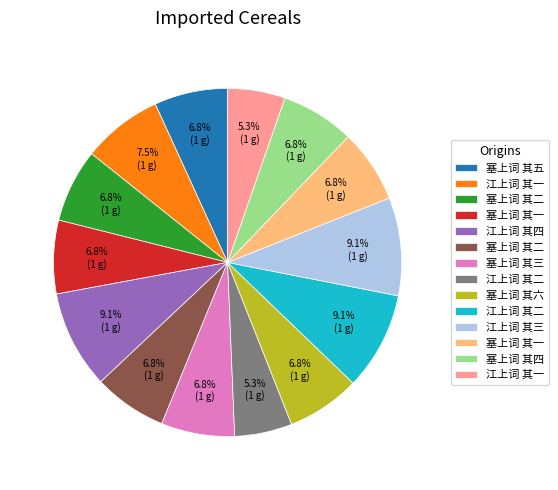

Does any single category account for the majority?

No